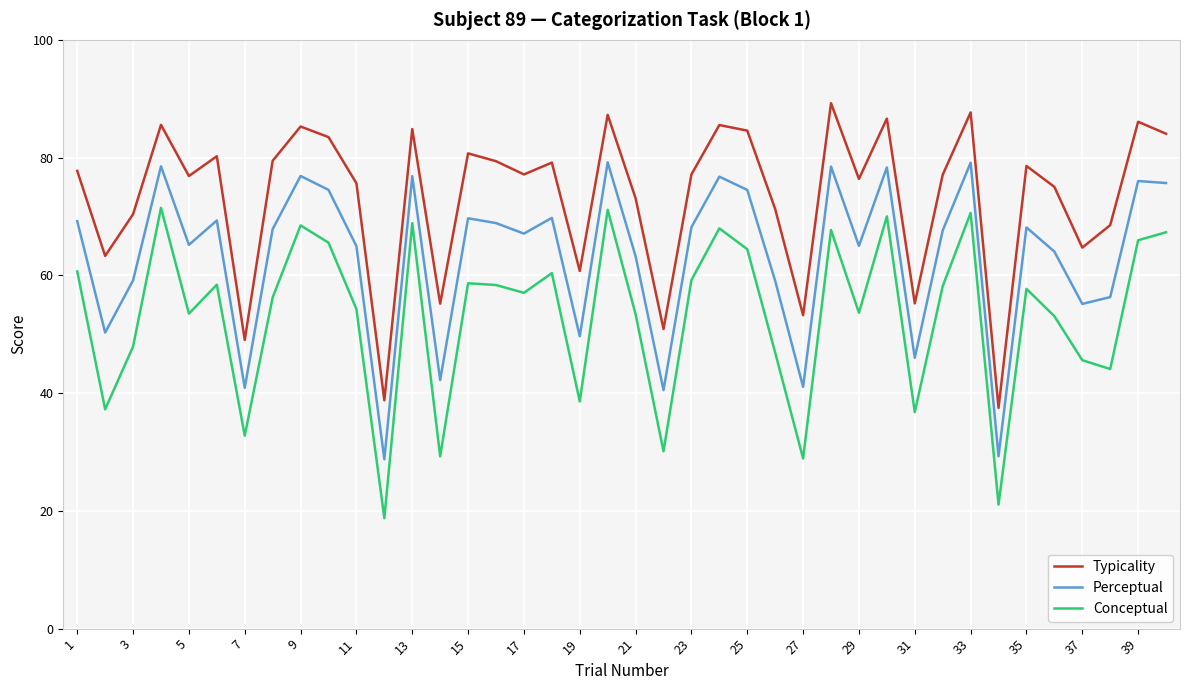

True or false: Conceptual and Typicality cross at least once.

False